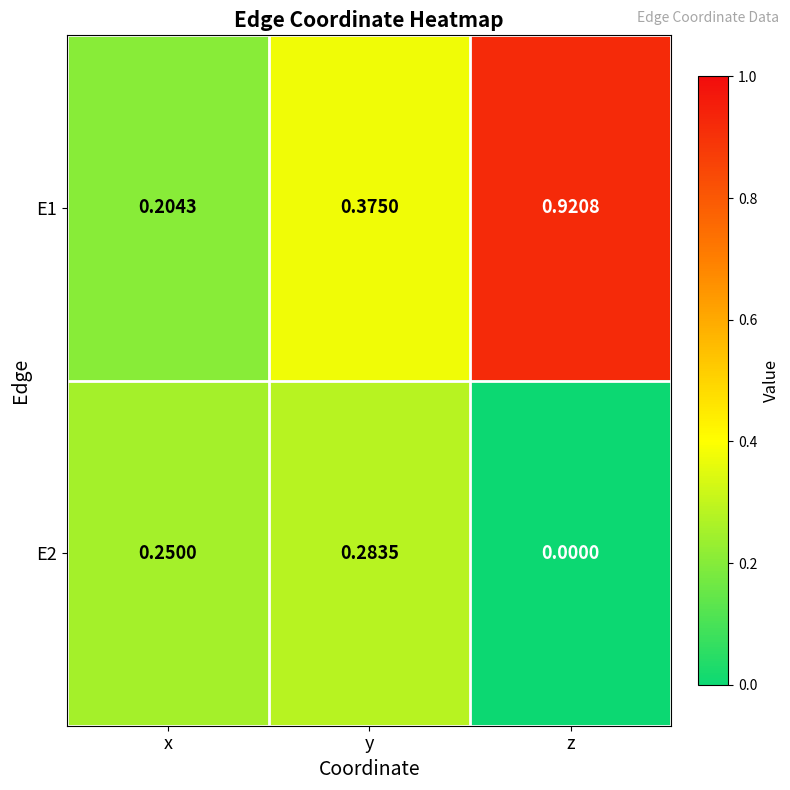

What is the total value across all series at x?

0.5